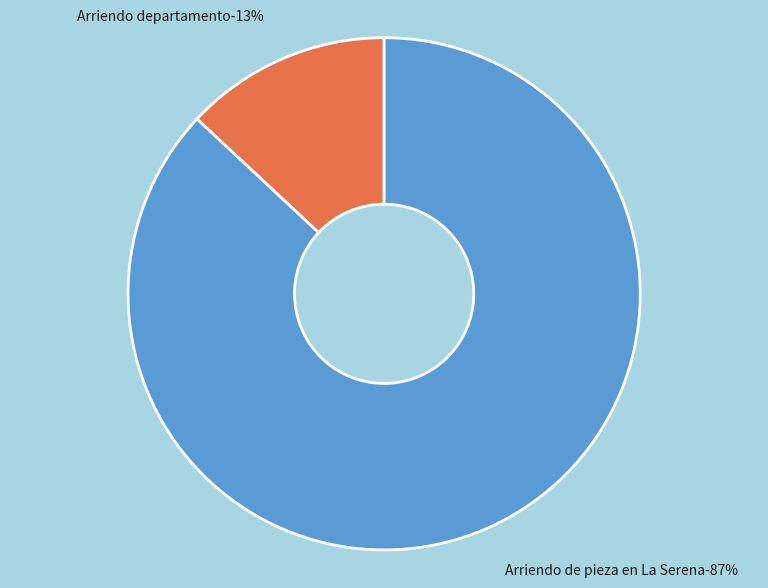

To the nearest percent, what is the combined percentage of Arriendo departamento and Arriendo de pieza en La Serena?

100%